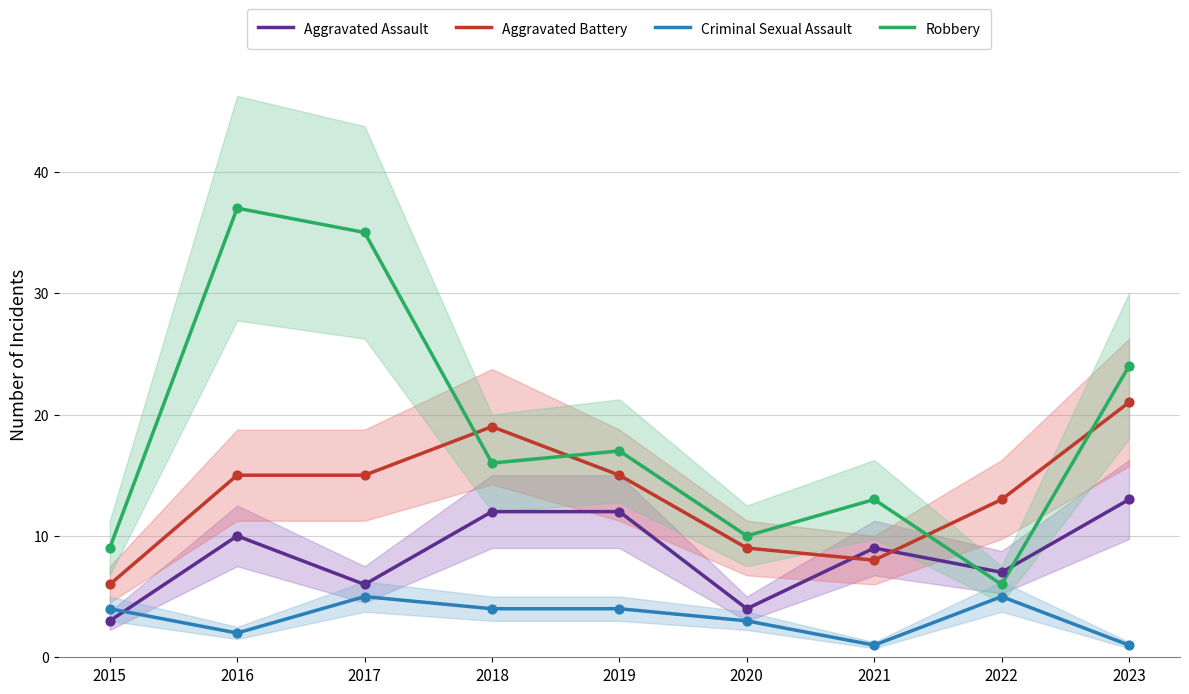

What are all the series names shown in the legend?

Aggravated Assault, Aggravated Battery, Criminal Sexual Assault, Robbery